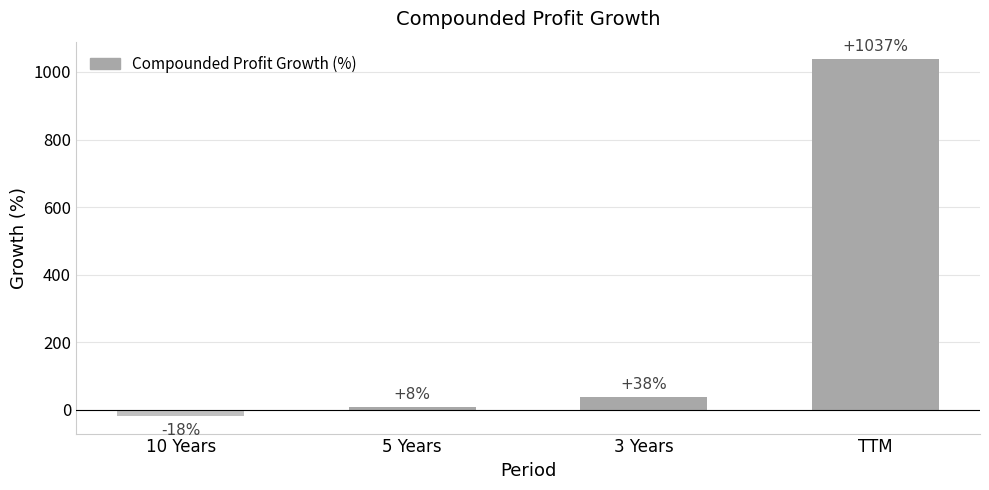

What is the change in value from 10 Years to TTM?

+1055